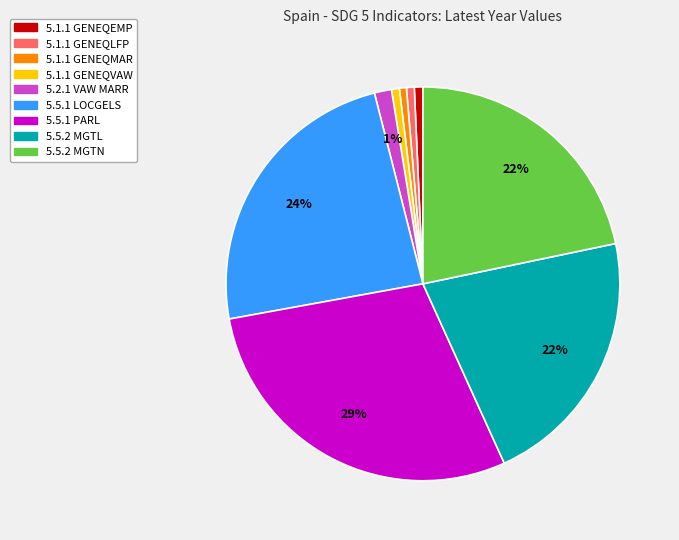

The 5.1.1 GENEQMAR slice represents 15% of the pie. True or false?

False